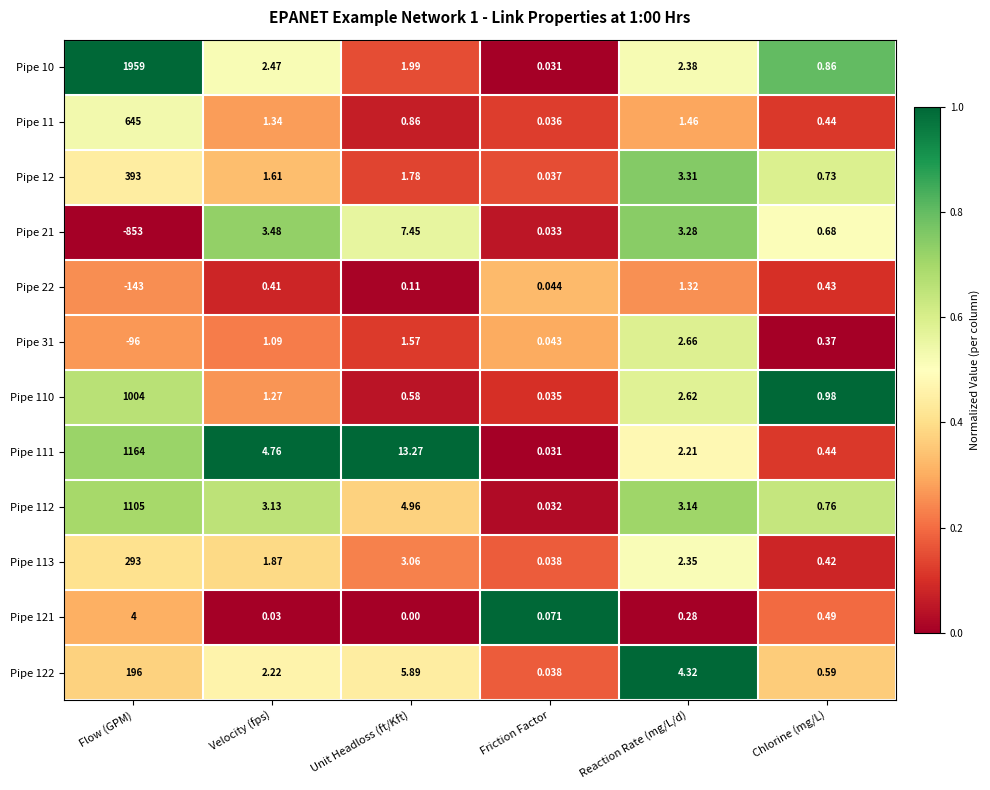

Where is Pipe 113 nearest to the value 146?

Unit Headloss (ft/Kft)